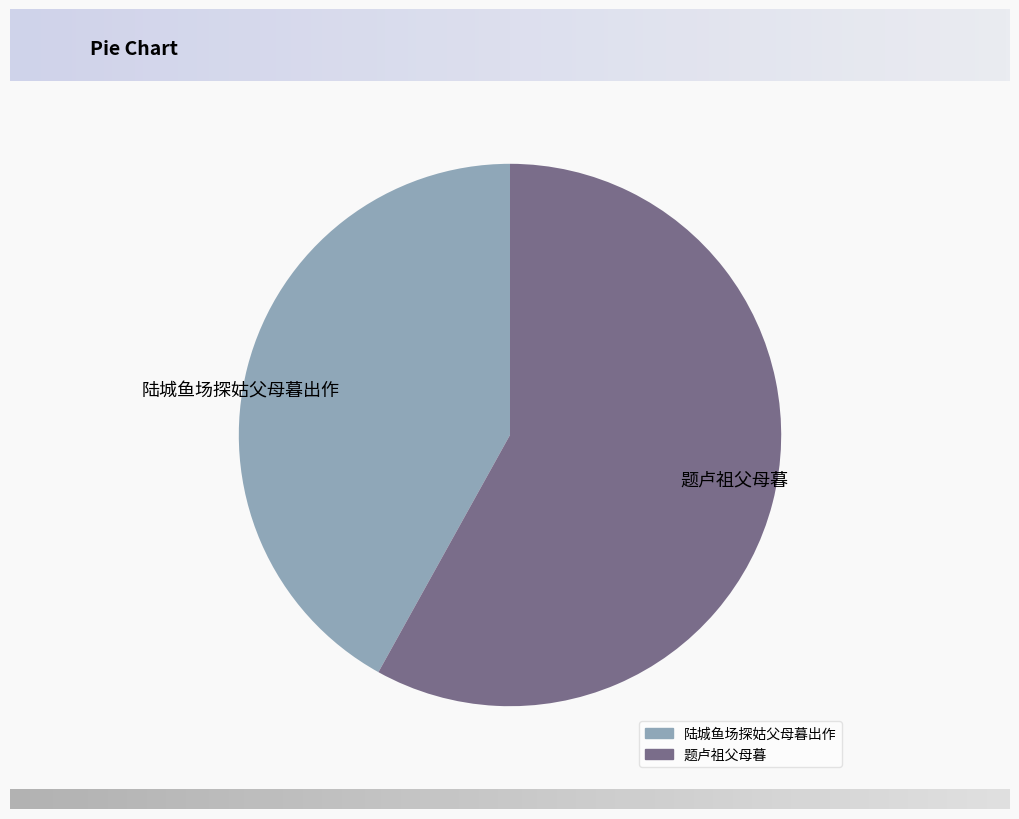

Combined, do 题卢祖父母暮 and 陆城鱼场探姑父母暮出作 account for over 50%?

Yes